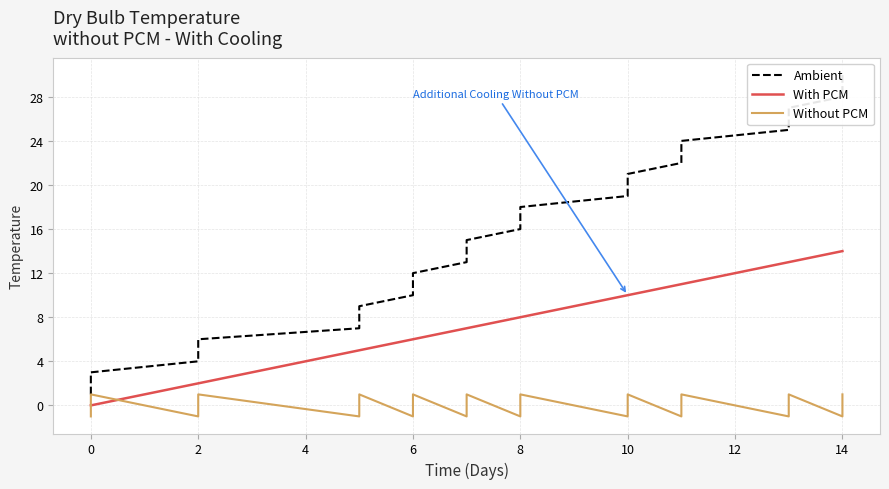

Is the value of Ambient at 10 greater than the value of With PCM at 19?

No